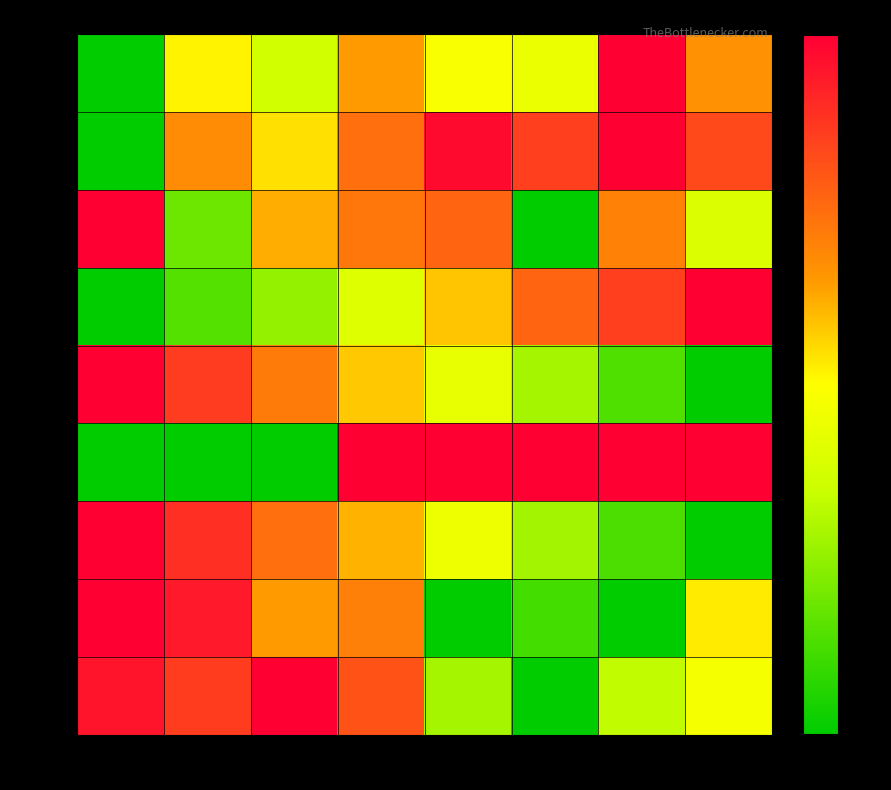

What is the spread (max minus min) of values at col_7?

1.0